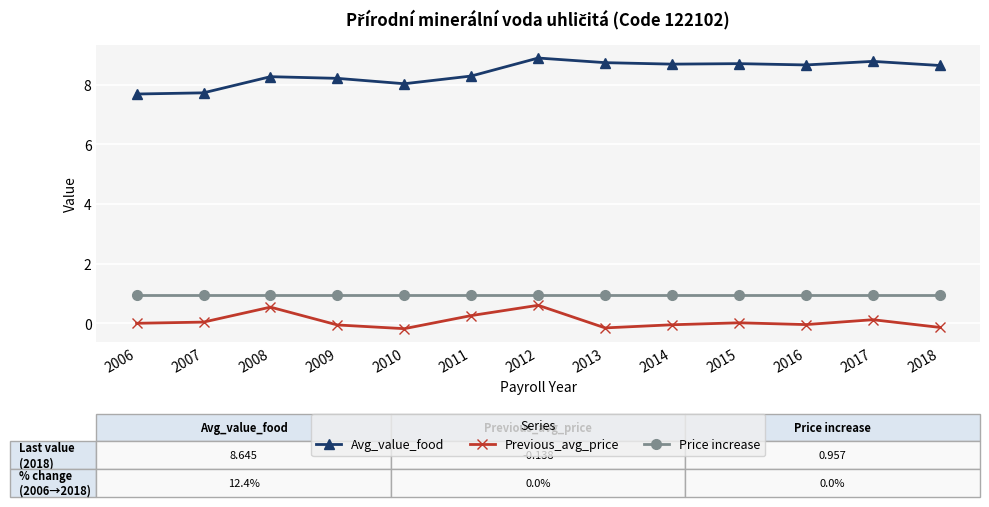

At which category does Previous_avg_price reach its first local peak?

2008